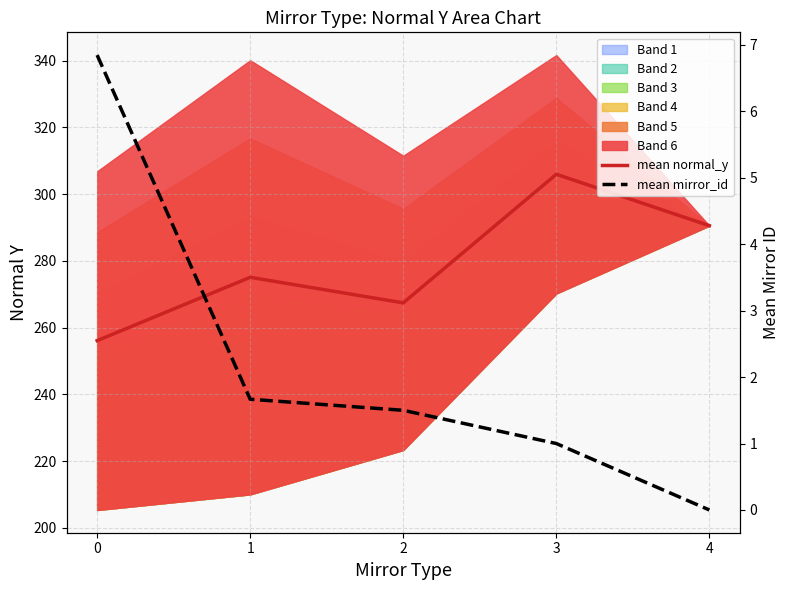

Reading left to right, extract all data points from this chart.

mean normal_y: 256.1	275.1	267.4	306.0	290.6
mean mirror_id: 6.8	1.7	1.5	1.0	0.0